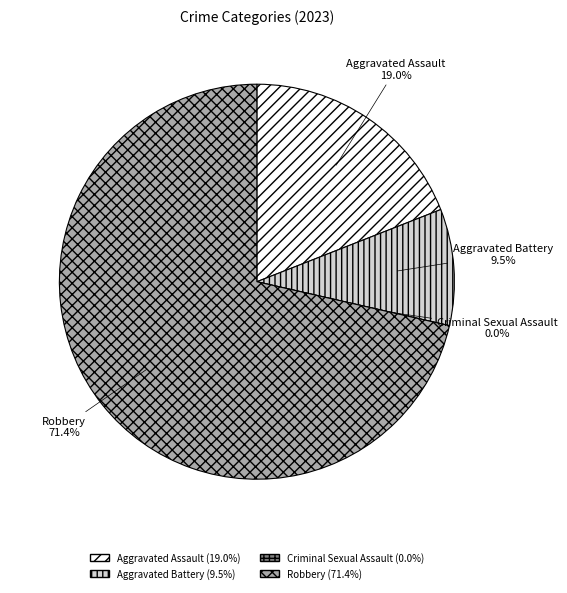

Does Criminal Sexual Assault represent more than half of the total?

No